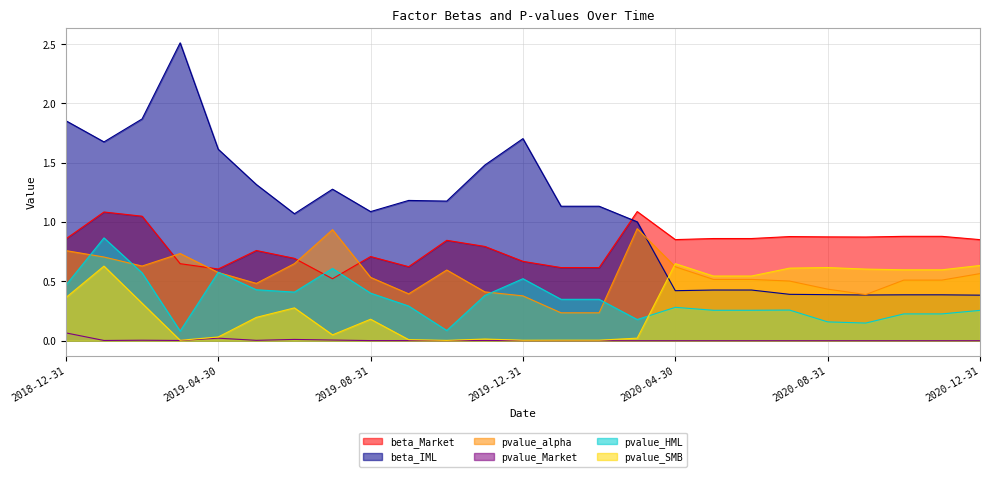

Is it true that beta_Market equals 0.9 at 2018-12-31?

True